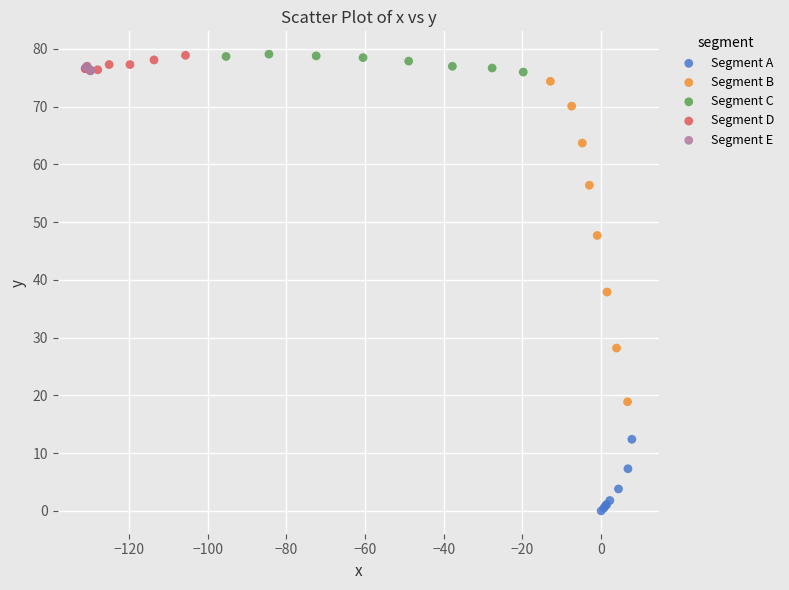

Which series has the widest spread of Y values?

Segment B